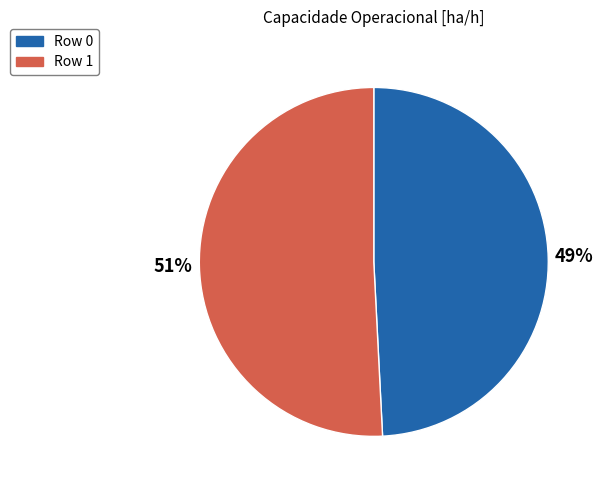

What percentage is the Row 0 slice, to the nearest percent?

49%